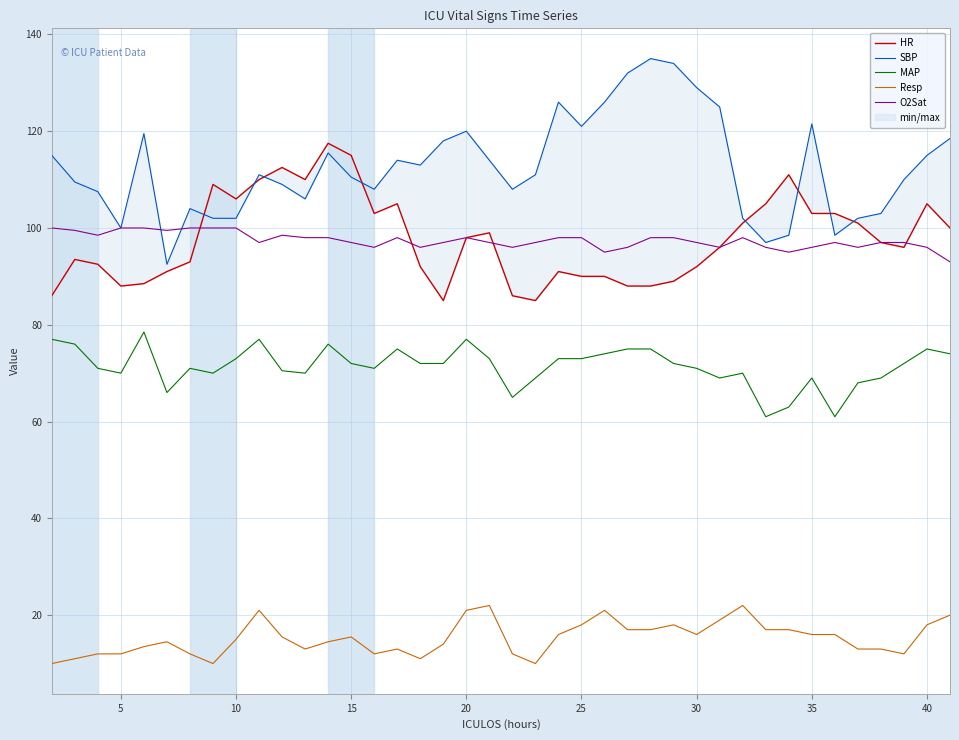

Is this an area chart (filled region under the line)?

No